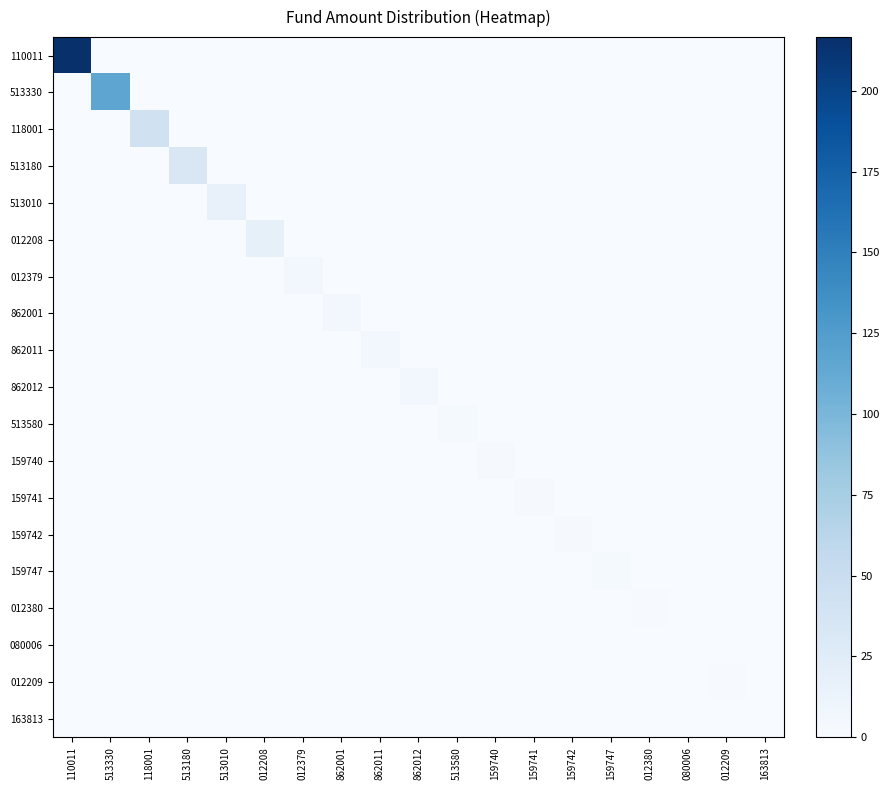

Reading left to right, transcribe all the data shown in this chart.

110011: 110011=216.6	513330=0.0	118001=0.0	513180=0.0	513010=0.0	012208=0.0	012379=0.0	862001=0.0	862011=0.0	862012=0.0	513580=0.0	159740=0.0	159741=0.0	159742=0.0	159747=0.0	012380=0.0	080006=0.0	012209=0.0	163813=0.0
513330: 110011=0.0	513330=116.6	118001=0.0	513180=0.0	513010=0.0	012208=0.0	012379=0.0	862001=0.0	862011=0.0	862012=0.0	513580=0.0	159740=0.0	159741=0.0	159742=0.0	159747=0.0	012380=0.0	080006=0.0	012209=0.0	163813=0.0
118001: 110011=0.0	513330=0.0	118001=43.1	513180=0.0	513010=0.0	012208=0.0	012379=0.0	862001=0.0	862011=0.0	862012=0.0	513580=0.0	159740=0.0	159741=0.0	159742=0.0	159747=0.0	012380=0.0	080006=0.0	012209=0.0	163813=0.0
513180: 110011=0.0	513330=0.0	118001=0.0	513180=32.4	513010=0.0	012208=0.0	012379=0.0	862001=0.0	862011=0.0	862012=0.0	513580=0.0	159740=0.0	159741=0.0	159742=0.0	159747=0.0	012380=0.0	080006=0.0	012209=0.0	163813=0.0
513010: 110011=0.0	513330=0.0	118001=0.0	513180=0.0	513010=16.6	012208=0.0	012379=0.0	862001=0.0	862011=0.0	862012=0.0	513580=0.0	159740=0.0	159741=0.0	159742=0.0	159747=0.0	012380=0.0	080006=0.0	012209=0.0	163813=0.0
012208: 110011=0.0	513330=0.0	118001=0.0	513180=0.0	513010=0.0	012208=18.3	012379=0.0	862001=0.0	862011=0.0	862012=0.0	513580=0.0	159740=0.0	159741=0.0	159742=0.0	159747=0.0	012380=0.0	080006=0.0	012209=0.0	163813=0.0
012379: 110011=0.0	513330=0.0	118001=0.0	513180=0.0	513010=0.0	012208=0.0	012379=6.6	862001=0.0	862011=0.0	862012=0.0	513580=0.0	159740=0.0	159741=0.0	159742=0.0	159747=0.0	012380=0.0	080006=0.0	012209=0.0	163813=0.0
862001: 110011=0.0	513330=0.0	118001=0.0	513180=0.0	513010=0.0	012208=0.0	012379=0.0	862001=5.9	862011=0.0	862012=0.0	513580=0.0	159740=0.0	159741=0.0	159742=0.0	159747=0.0	012380=0.0	080006=0.0	012209=0.0	163813=0.0
862011: 110011=0.0	513330=0.0	118001=0.0	513180=0.0	513010=0.0	012208=0.0	012379=0.0	862001=0.0	862011=5.9	862012=0.0	513580=0.0	159740=0.0	159741=0.0	159742=0.0	159747=0.0	012380=0.0	080006=0.0	012209=0.0	163813=0.0
862012: 110011=0.0	513330=0.0	118001=0.0	513180=0.0	513010=0.0	012208=0.0	012379=0.0	862001=0.0	862011=0.0	862012=5.9	513580=0.0	159740=0.0	159741=0.0	159742=0.0	159747=0.0	012380=0.0	080006=0.0	012209=0.0	163813=0.0
513580: 110011=0.0	513330=0.0	118001=0.0	513180=0.0	513010=0.0	012208=0.0	012379=0.0	862001=0.0	862011=0.0	862012=0.0	513580=2.7	159740=0.0	159741=0.0	159742=0.0	159747=0.0	012380=0.0	080006=0.0	012209=0.0	163813=0.0
159740: 110011=0.0	513330=0.0	118001=0.0	513180=0.0	513010=0.0	012208=0.0	012379=0.0	862001=0.0	862011=0.0	862012=0.0	513580=0.0	159740=2.5	159741=0.0	159742=0.0	159747=0.0	012380=0.0	080006=0.0	012209=0.0	163813=0.0
159741: 110011=0.0	513330=0.0	118001=0.0	513180=0.0	513010=0.0	012208=0.0	012379=0.0	862001=0.0	862011=0.0	862012=0.0	513580=0.0	159740=0.0	159741=2.3	159742=0.0	159747=0.0	012380=0.0	080006=0.0	012209=0.0	163813=0.0
159742: 110011=0.0	513330=0.0	118001=0.0	513180=0.0	513010=0.0	012208=0.0	012379=0.0	862001=0.0	862011=0.0	862012=0.0	513580=0.0	159740=0.0	159741=0.0	159742=1.9	159747=0.0	012380=0.0	080006=0.0	012209=0.0	163813=0.0
159747: 110011=0.0	513330=0.0	118001=0.0	513180=0.0	513010=0.0	012208=0.0	012379=0.0	862001=0.0	862011=0.0	862012=0.0	513580=0.0	159740=0.0	159741=0.0	159742=0.0	159747=2.9	012380=0.0	080006=0.0	012209=0.0	163813=0.0
012380: 110011=0.0	513330=0.0	118001=0.0	513180=0.0	513010=0.0	012208=0.0	012379=0.0	862001=0.0	862011=0.0	862012=0.0	513580=0.0	159740=0.0	159741=0.0	159742=0.0	159747=0.0	012380=1.5	080006=0.0	012209=0.0	163813=0.0
080006: 110011=0.0	513330=0.0	118001=0.0	513180=0.0	513010=0.0	012208=0.0	012379=0.0	862001=0.0	862011=0.0	862012=0.0	513580=0.0	159740=0.0	159741=0.0	159742=0.0	159747=0.0	012380=0.0	080006=0.3	012209=0.0	163813=0.0
012209: 110011=0.0	513330=0.0	118001=0.0	513180=0.0	513010=0.0	012208=0.0	012379=0.0	862001=0.0	862011=0.0	862012=0.0	513580=0.0	159740=0.0	159741=0.0	159742=0.0	159747=0.0	012380=0.0	080006=0.0	012209=1.0	163813=0.0
163813: 110011=0.0	513330=0.0	118001=0.0	513180=0.0	513010=0.0	012208=0.0	012379=0.0	862001=0.0	862011=0.0	862012=0.0	513580=0.0	159740=0.0	159741=0.0	159742=0.0	159747=0.0	012380=0.0	080006=0.0	012209=0.0	163813=0.4